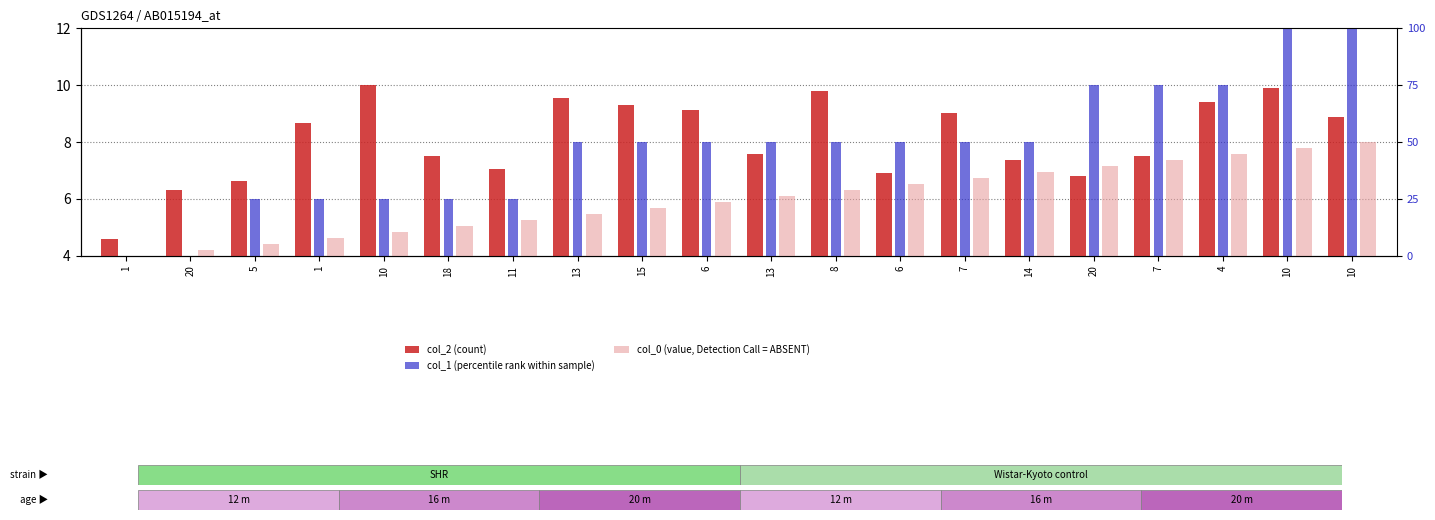

At which label is col_1 (percentile rank within sample) closest to 9?

13